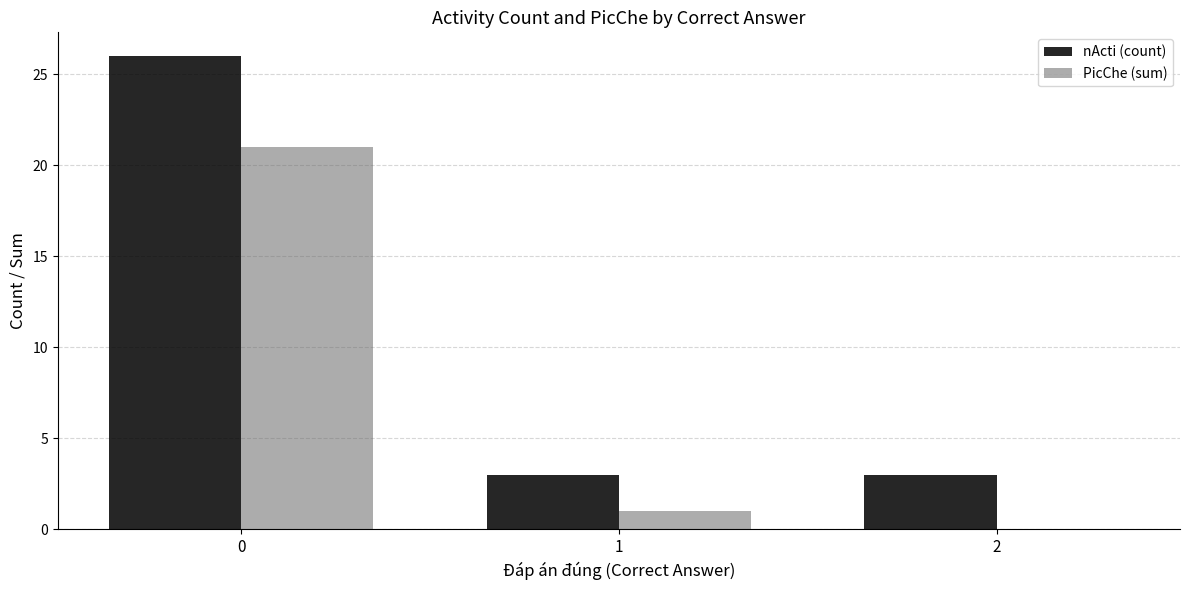

What is the spread (max minus min) of values at 0?

5